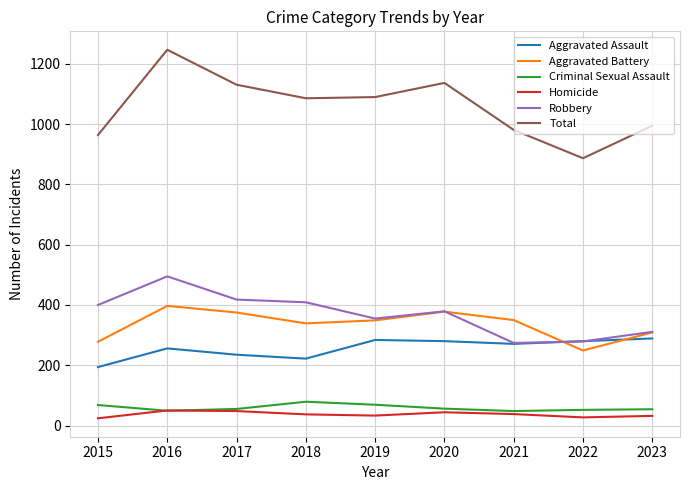

Is it true that Total equals 566 at 2021?

False